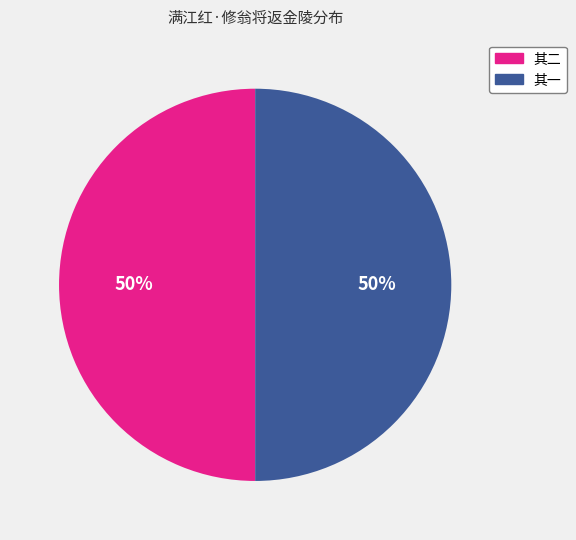

Is it true that 其二 is 44% of the pie?

False